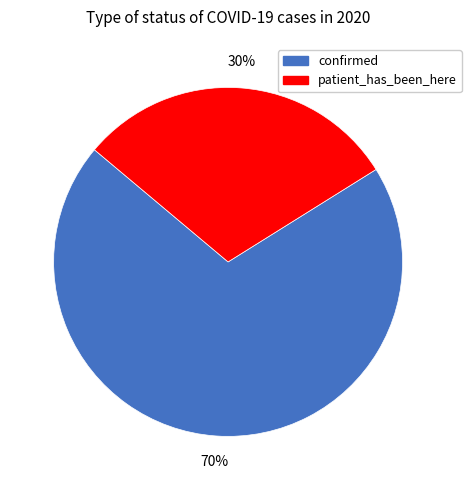

The confirmed slice represents 70% of the pie. True or false?

True